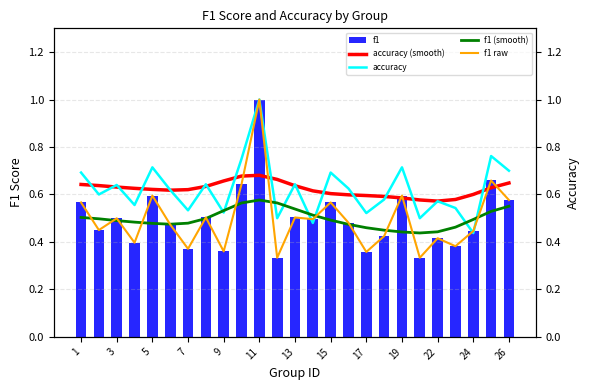

True or false: f1 has a value of 0.1 at 1.

False